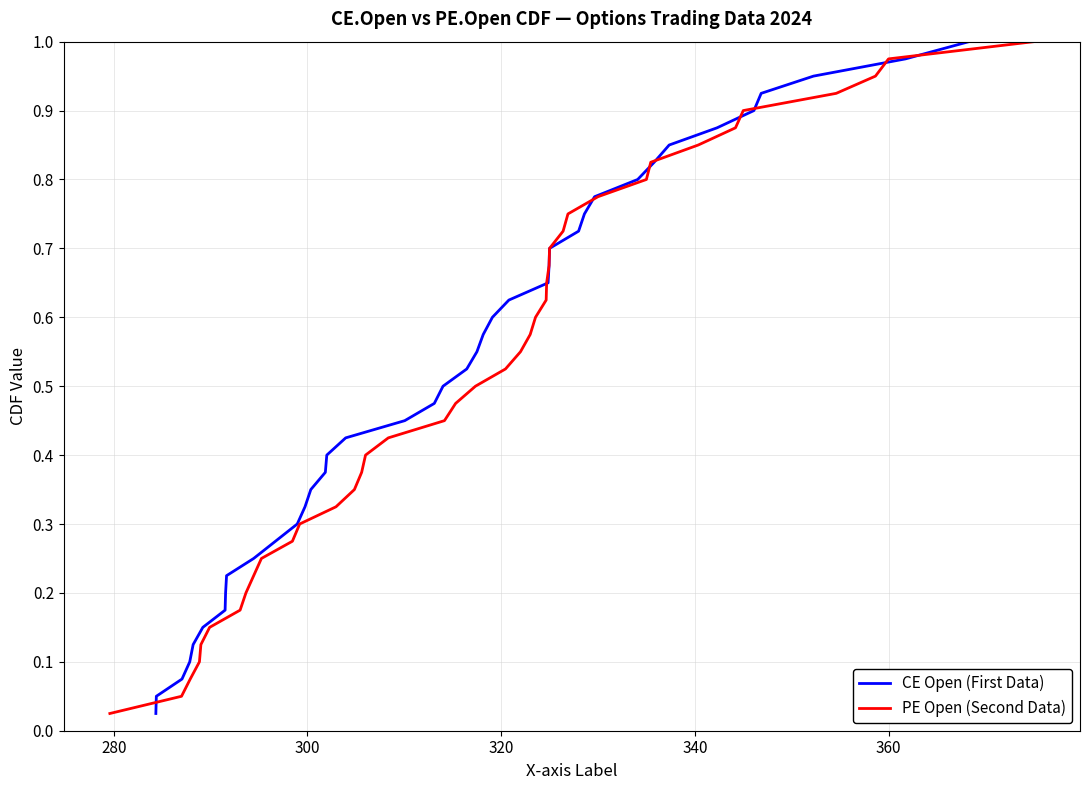

What is the sum of all CE Open (First Data) values?

20.5